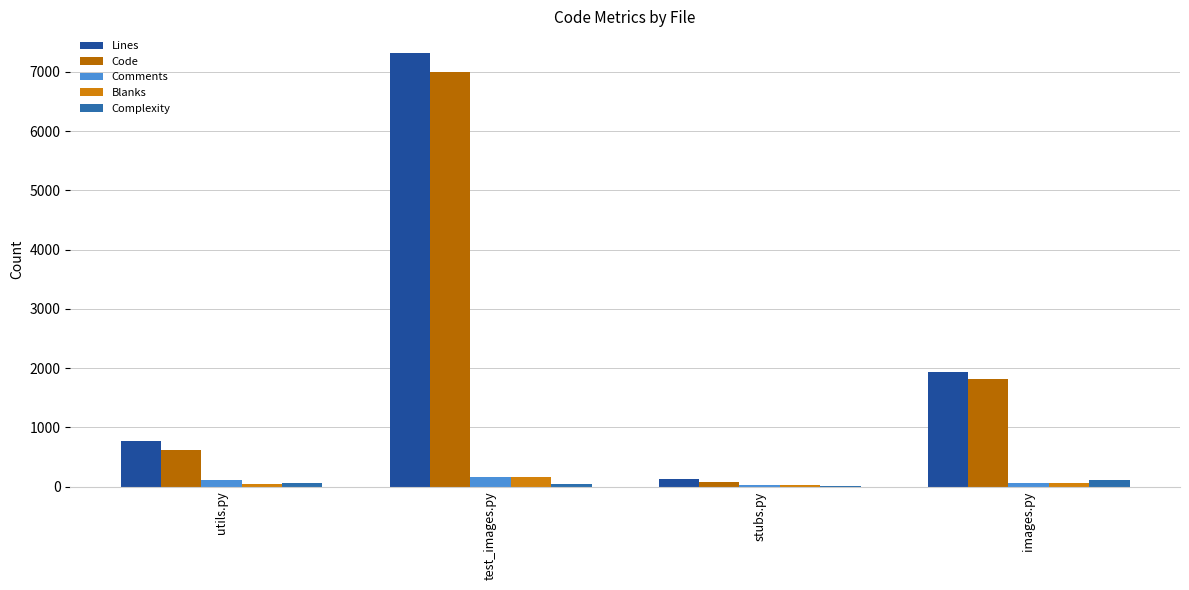

How many groups of bars are there?

4